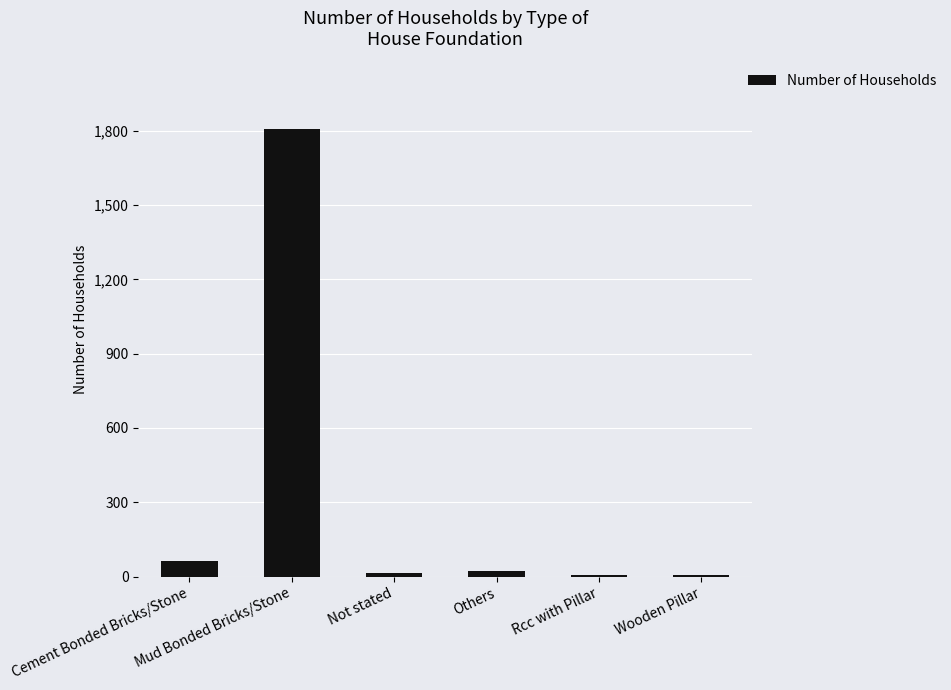

What is the sum of all values?

1919